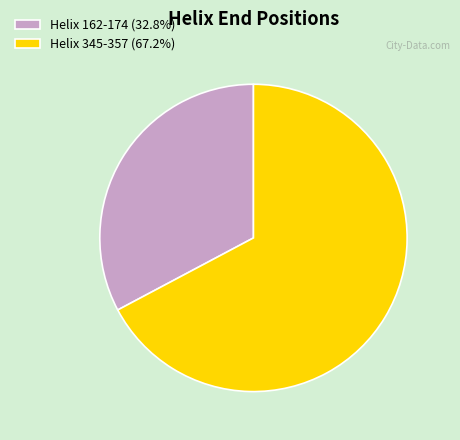

How many segments does this pie chart have?

2